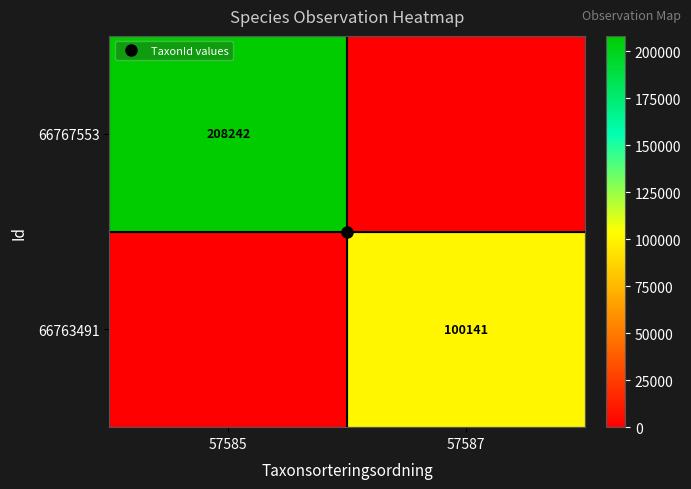

How many values in the 66763491 series are below 100141?

1